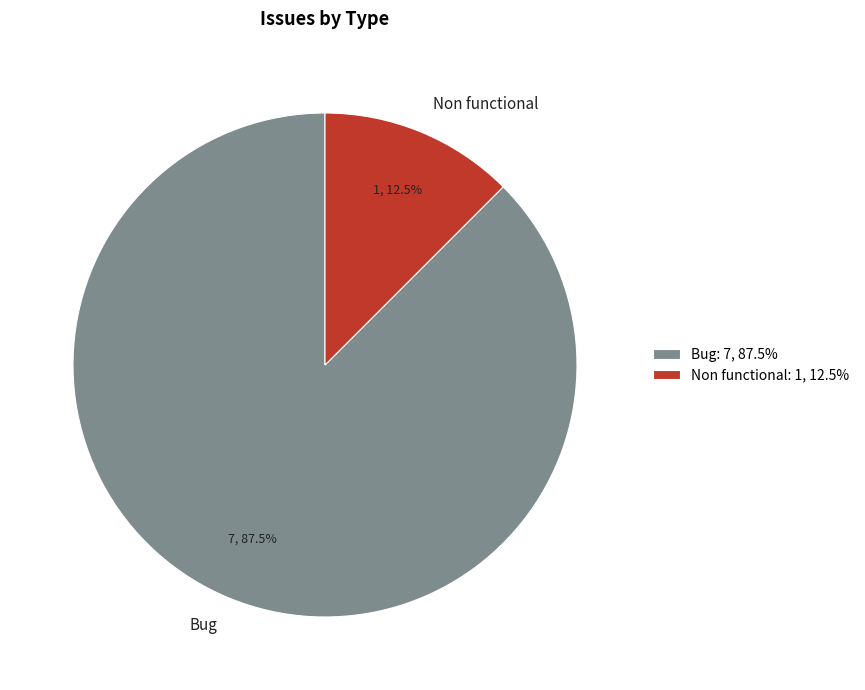

Count the number of slices in the pie.

2